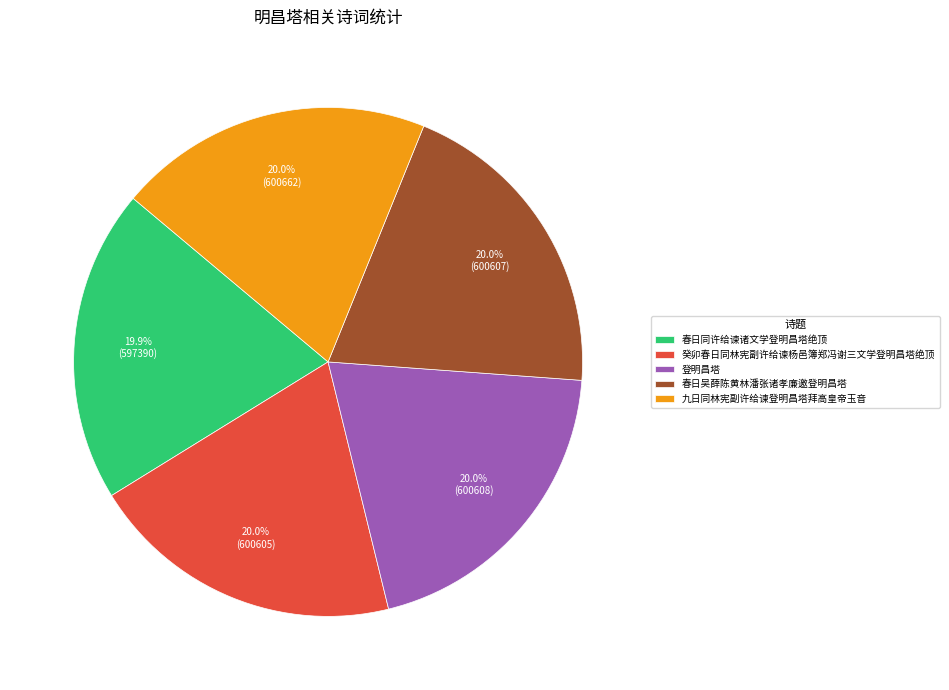

The 春日吴薛陈黄林潘张诸孝廉邀登明昌塔 slice represents 25% of the pie. True or false?

False